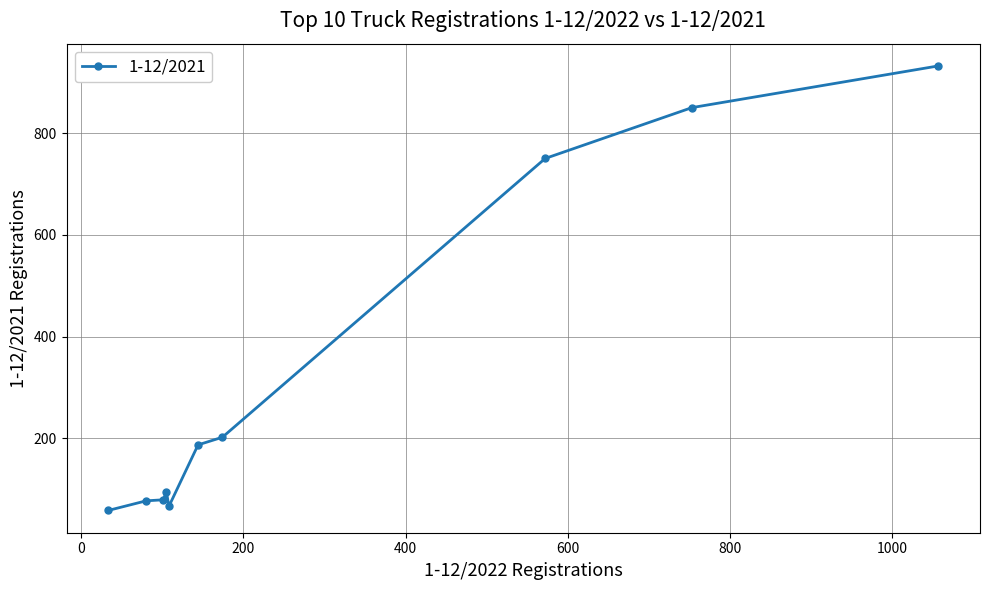

What is the difference between the second highest and minimum values?

792